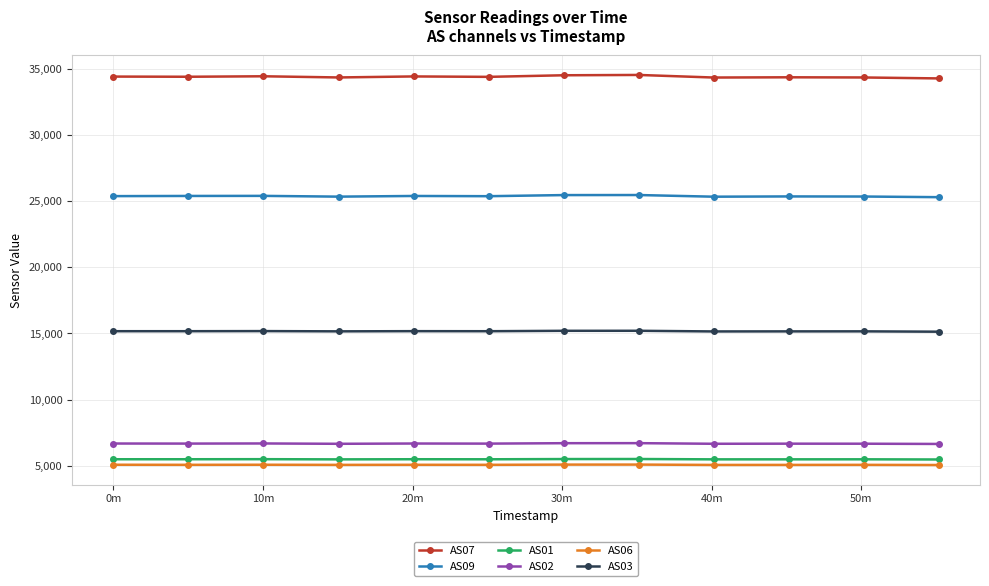

What is the difference between the second highest and second lowest values in the AS02 series?

46